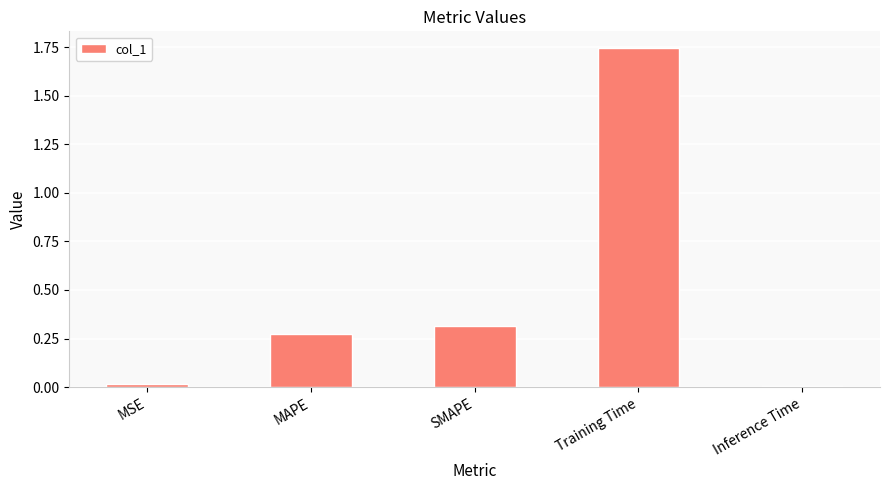

True or false: the data shows 0.0 at MSE.

True